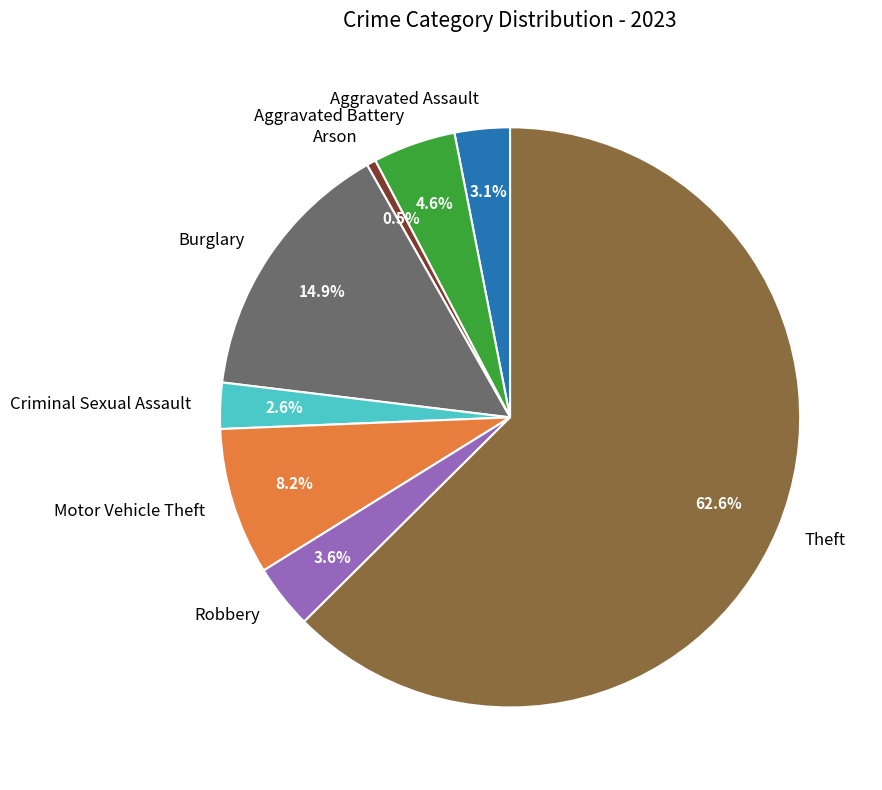

To the nearest percent, what percentage of the pie is Burglary?

15%